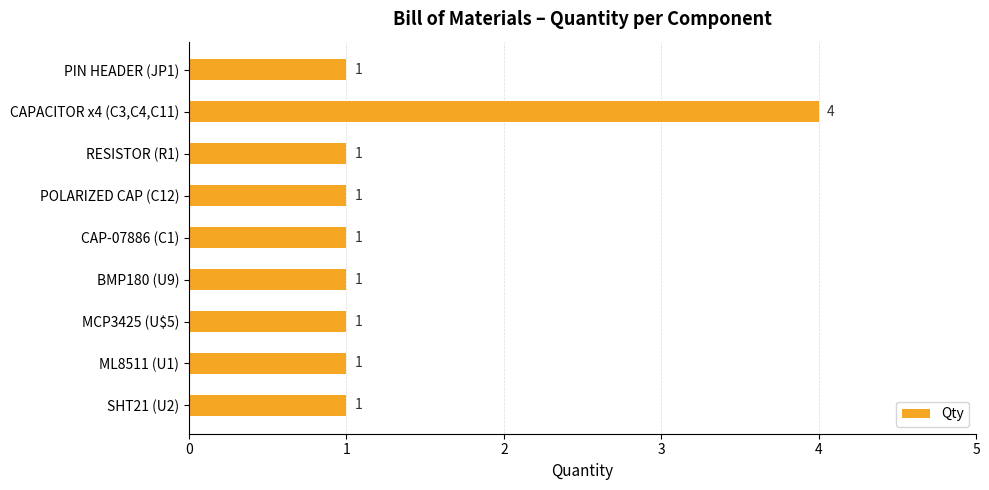

Reading bottom to top, what are all the values shown in this chart?

1	1	1	1	1	1	1	4	1